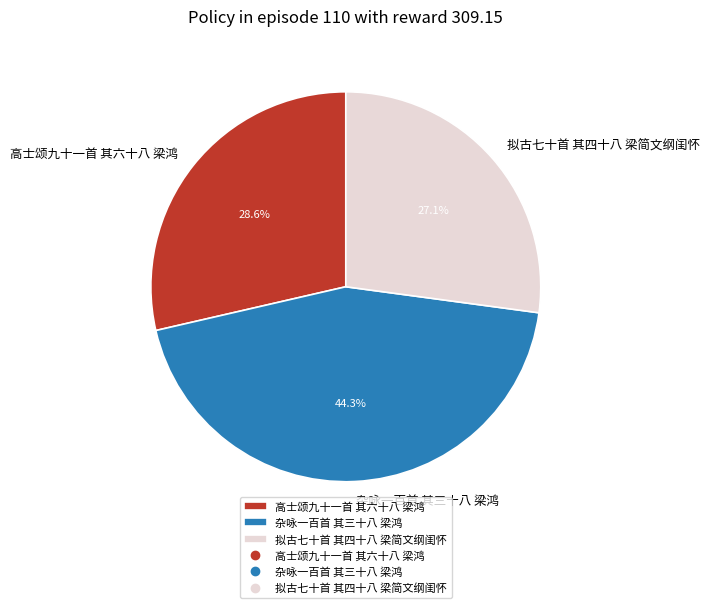

Rank the categories by value from lowest to highest.

拟古七十首 其四十八 梁简文纲闺怀, 高士颂九十一首 其六十八 梁鸿, 杂咏一百首 其三十八 梁鸿